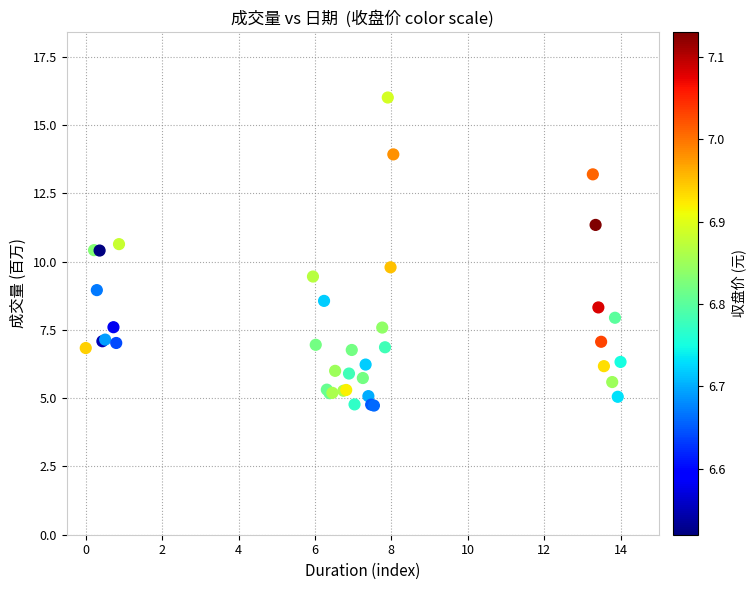

What Y value in the scatter plot is closest to 10?

9.8